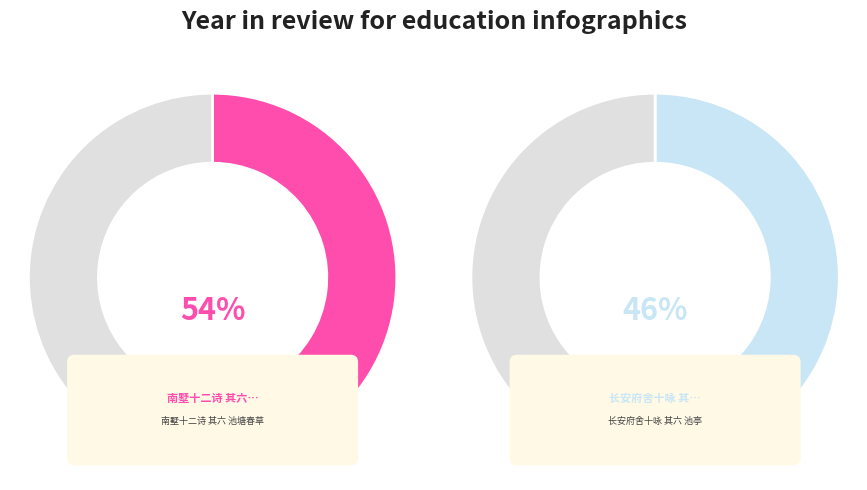

Count the number of slices in the pie.

2